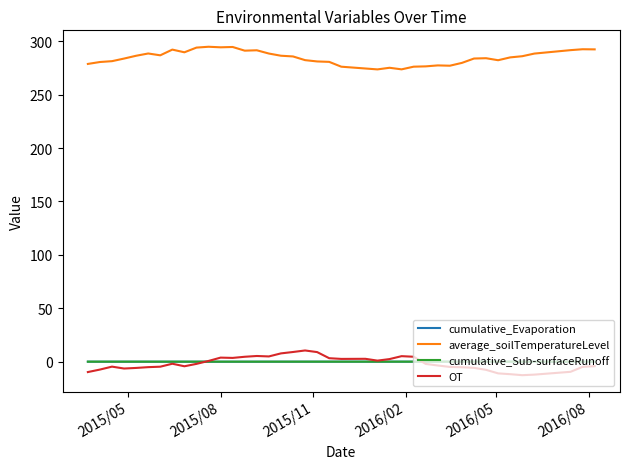

What is the smallest value displayed?

-12.7